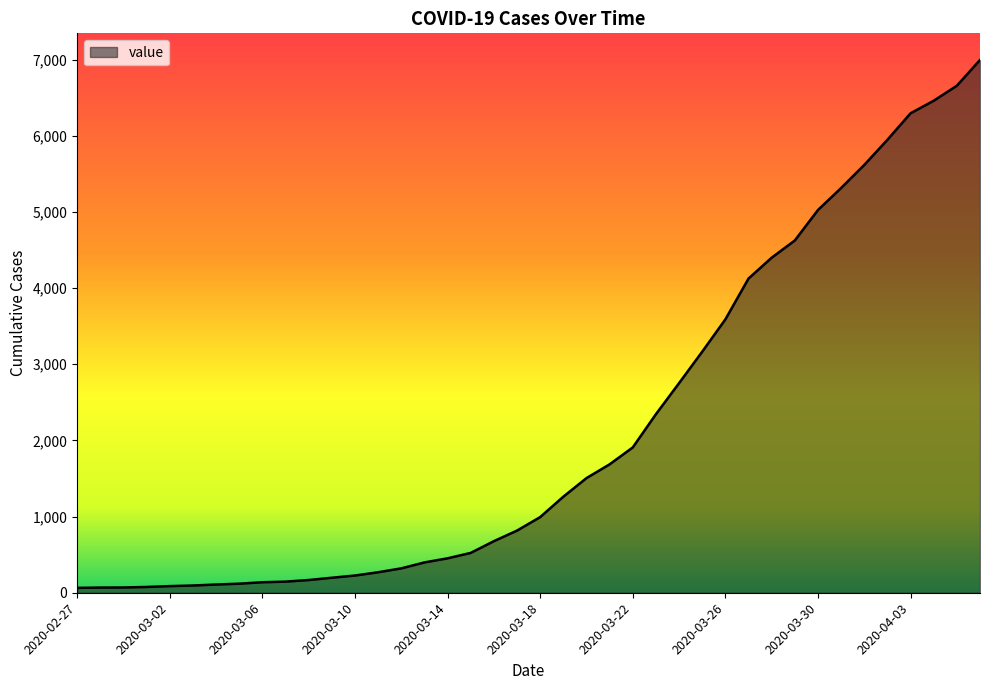

What is the difference between the maximum and minimum values?

6931